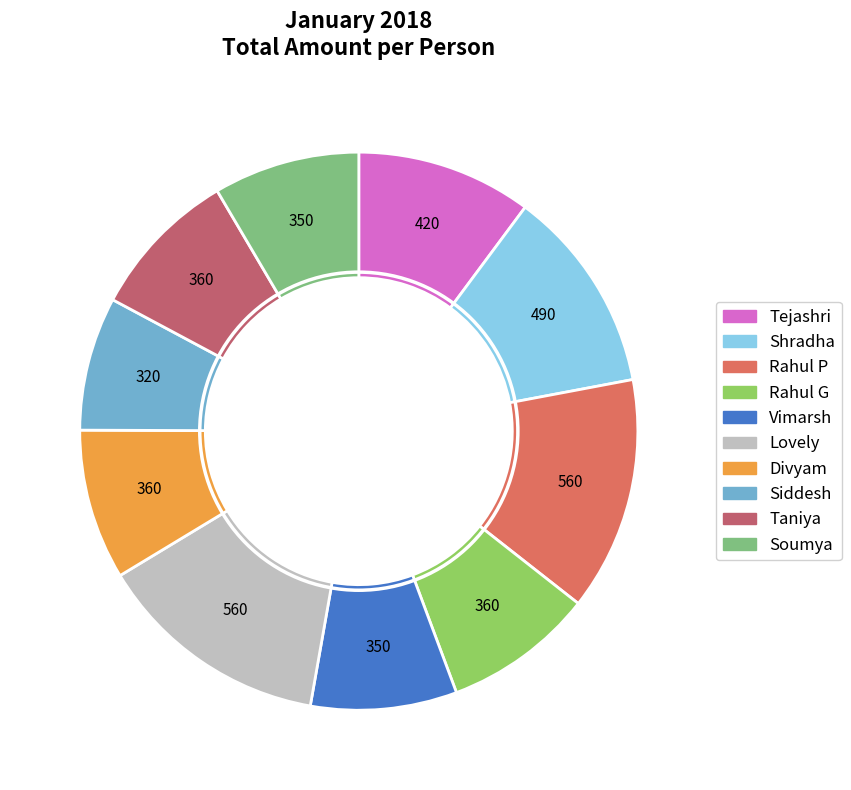

Is the sum of Rahul G and Lovely greater than half?

No